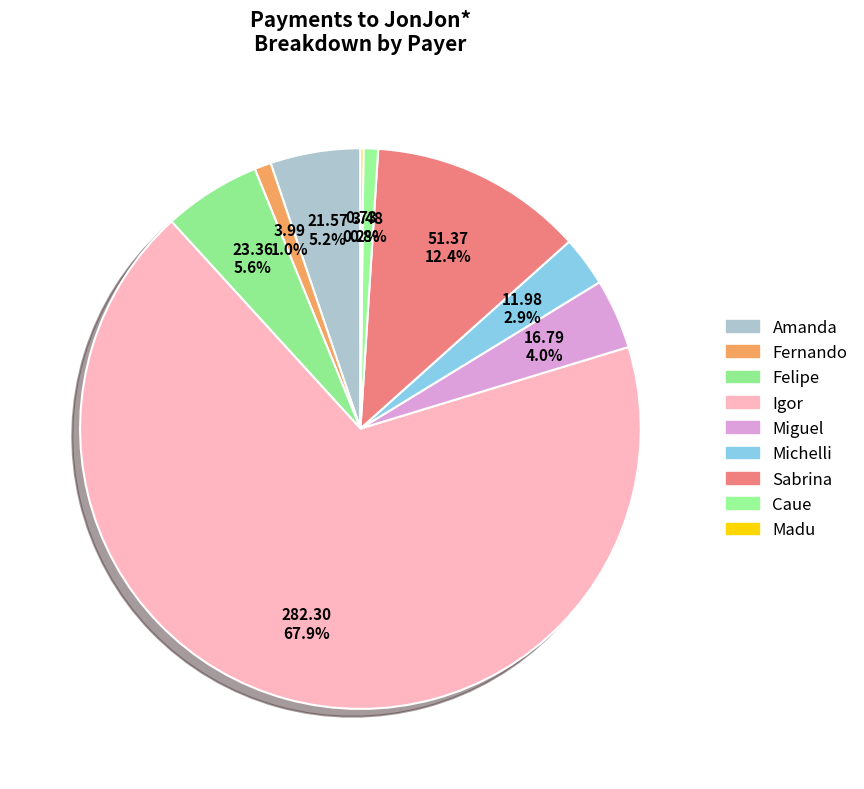

How much of the chart is everything except Igor?

32.1%